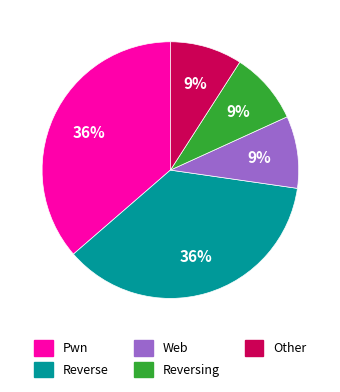

To the nearest percent, what is the average slice percentage?

20%